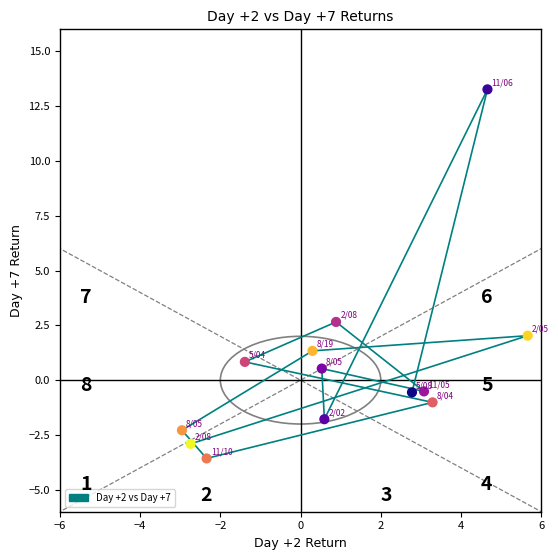

What Y value in the scatter plot is closest to 4?

2.7